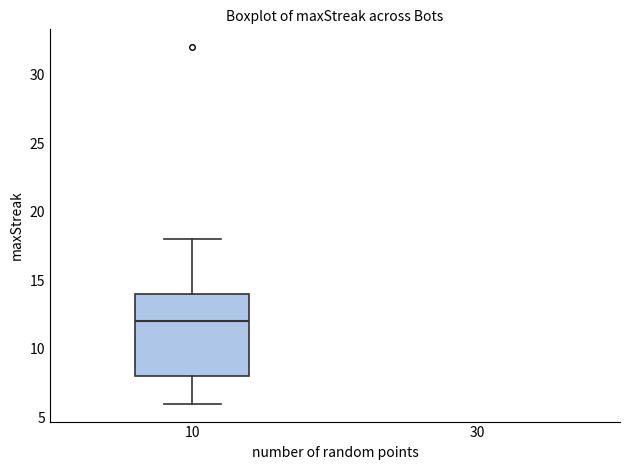

Read this box plot against the y-axis: the position of the median line, the range covered by the box, and the ends of both whiskers. The values are not printed on the chart, so give them approximately, as read against the axis.

median 12, box 8 to 14, whiskers 6 to 18